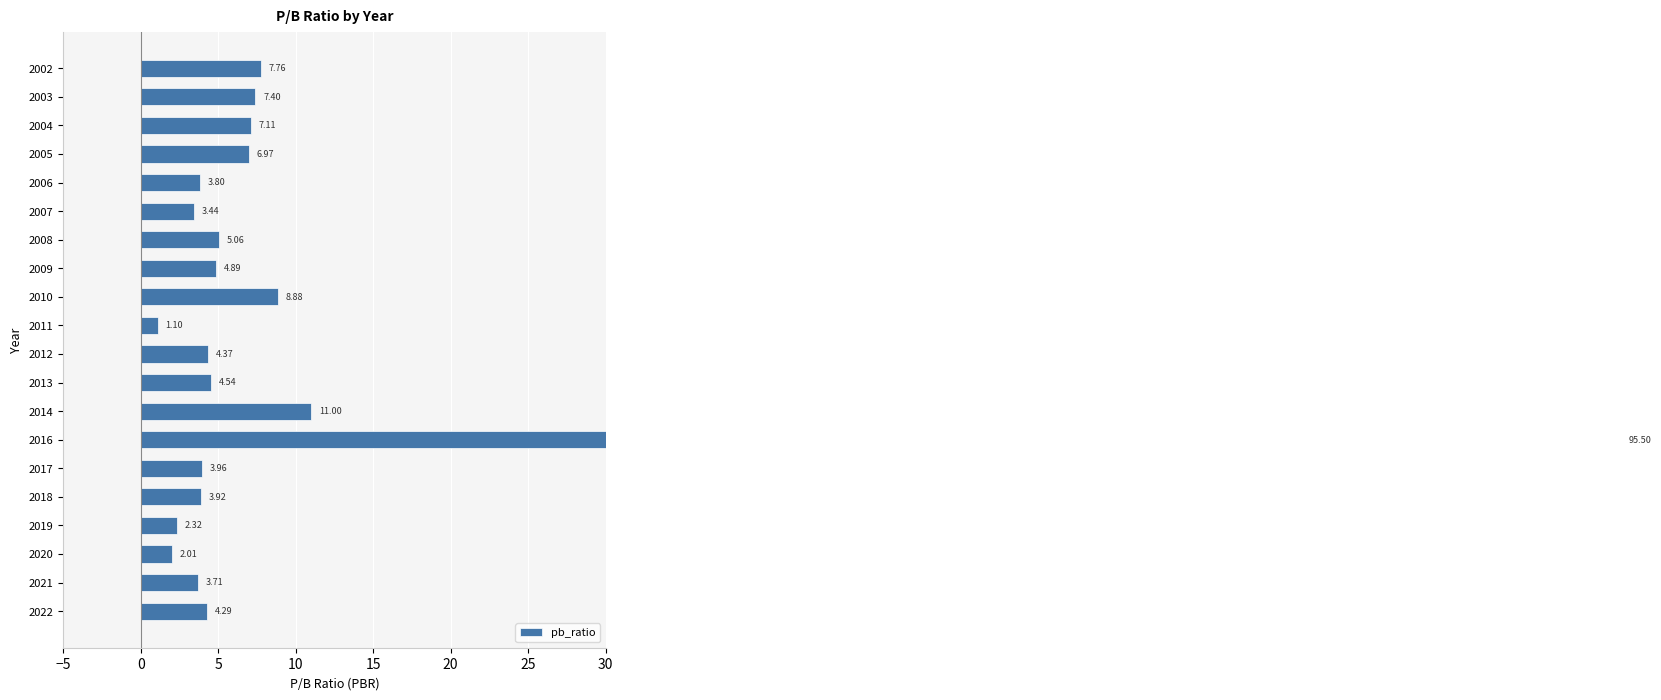

What is the value of the 12th bar from the left?

8.9